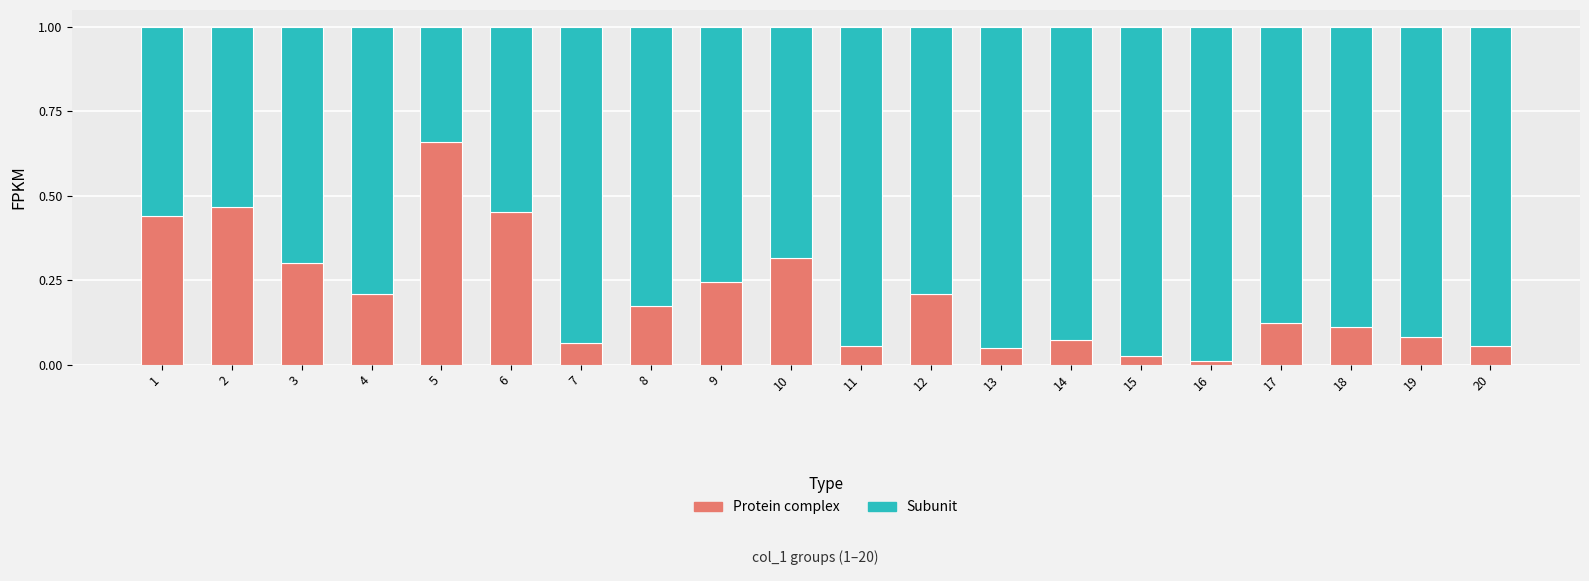

What is the sum of all Protein complex values?

4.1